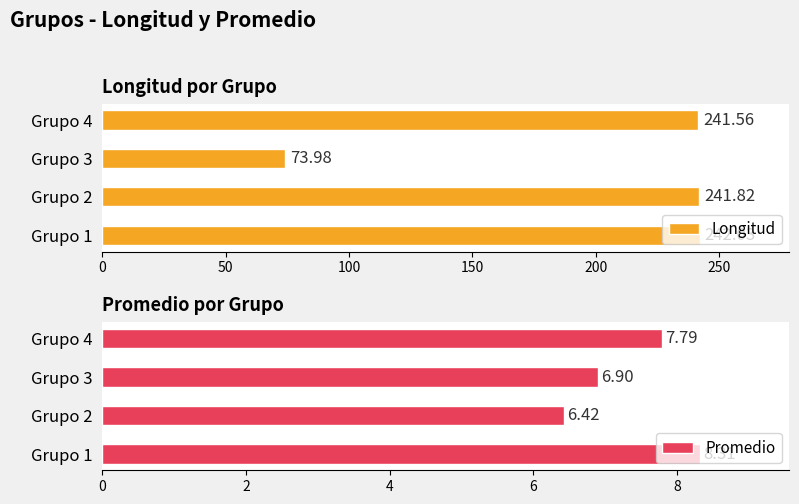

What is the lowest value of the Promedio series?

6.4